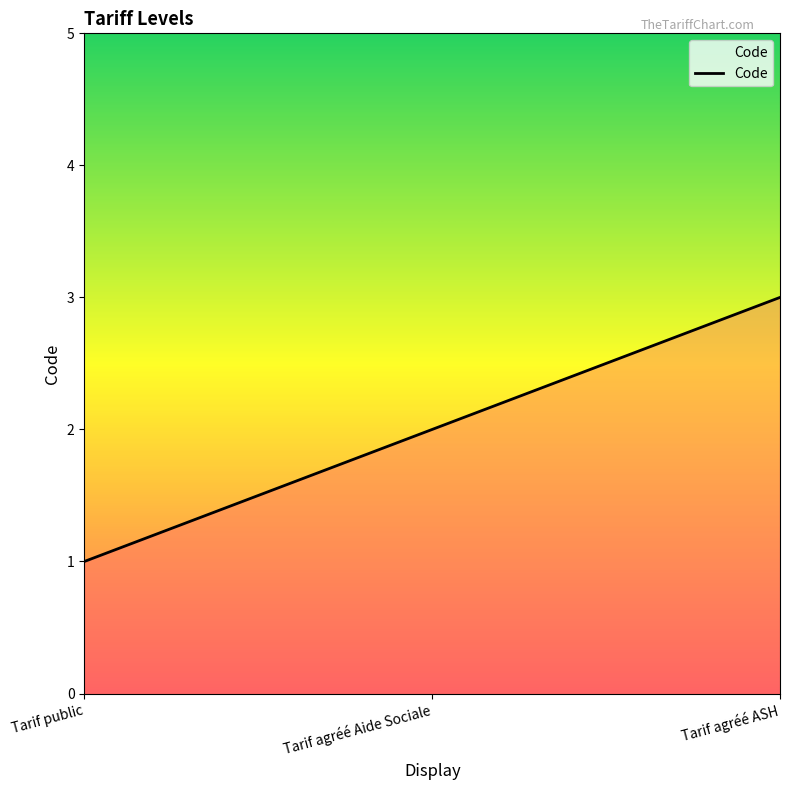

At which category does the chart reach its peak across all series?

Tarif agréé ASH